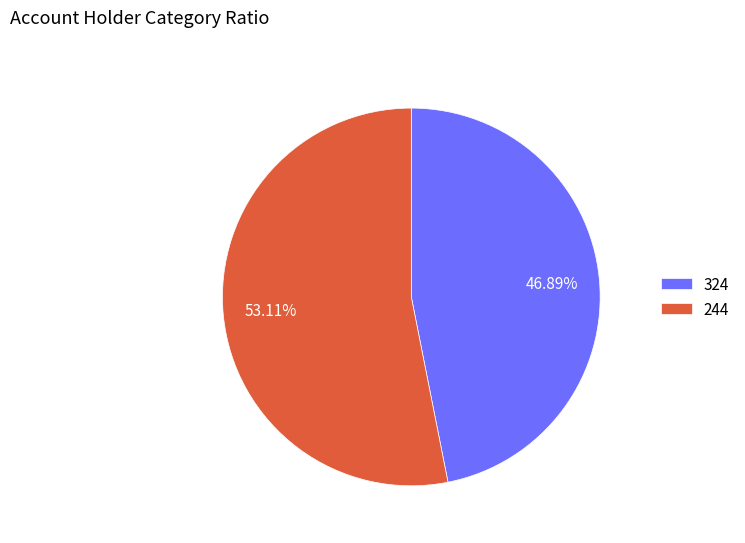

To the nearest percent, what portion does 324 represent?

47%